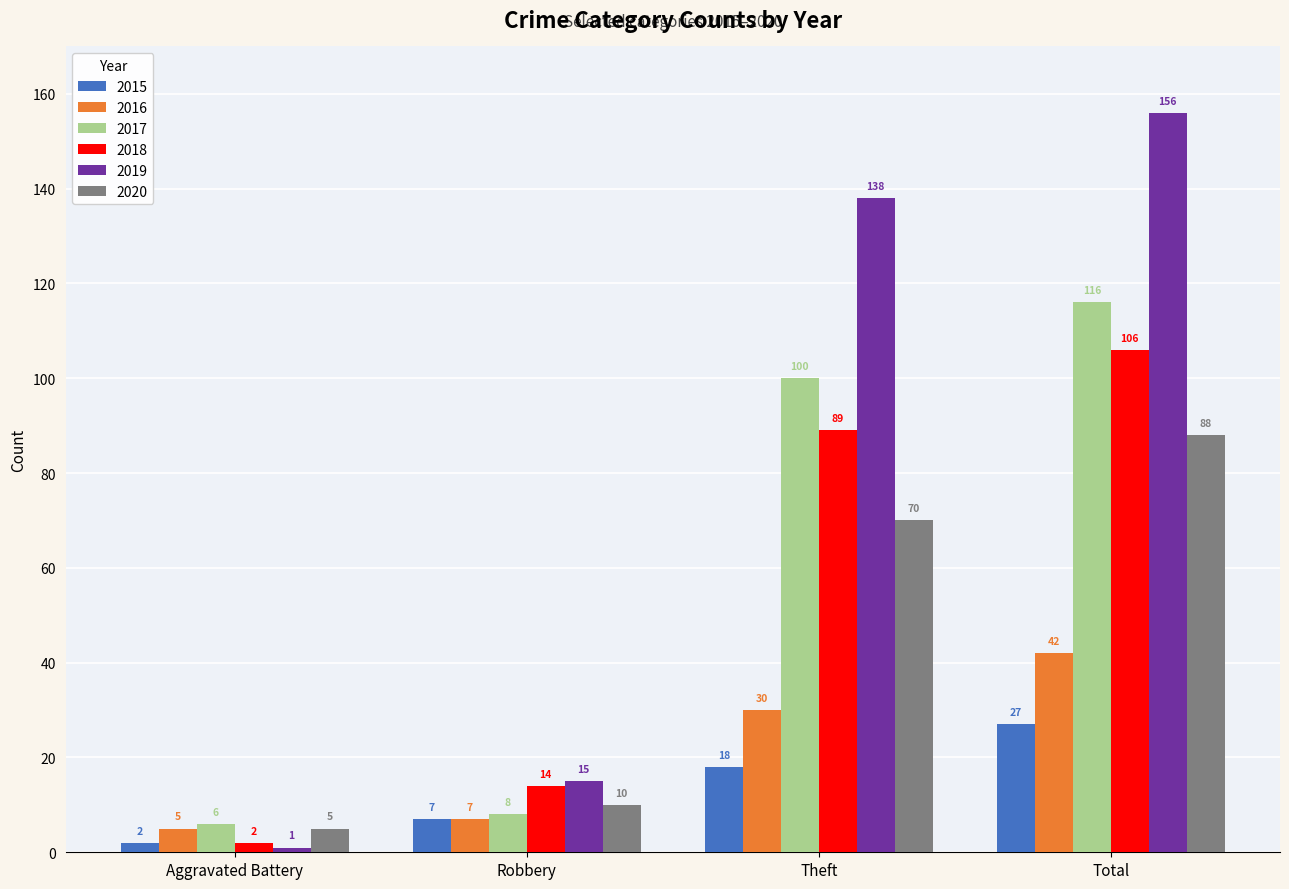

Count the number of categories in the chart.

4